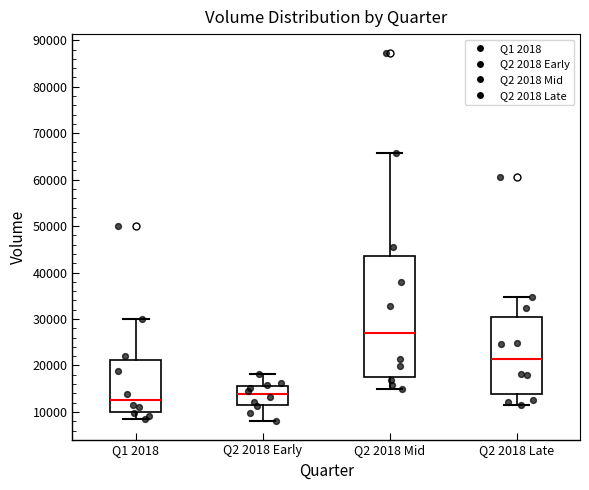

Reading left to right, read every box against the y-axis: the position of its median line, the range the box covers, and the ends of its whiskers. The values are not printed on the chart, so give them approximately, as read against the axis.

Q1 2018: median 13000, box 10000 to 21000, whiskers 8000 to 30000
Q2 2018 Early: median 14000, box 12000 to 16000, whiskers 8000 to 18000
Q2 2018 Mid: median 27000, box 18000 to 44000, whiskers 15000 to 66000
Q2 2018 Late: median 21000, box 14000 to 30000, whiskers 12000 to 35000